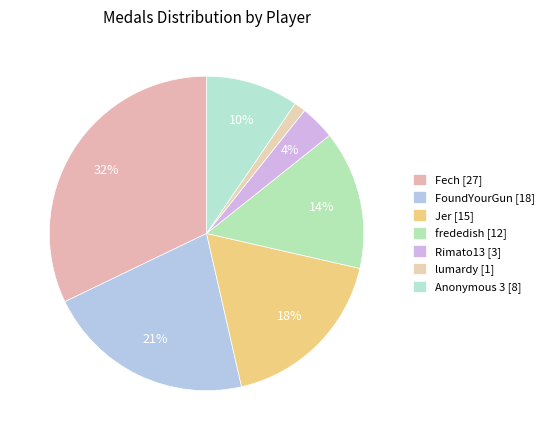

Count the number of slices in the pie.

7